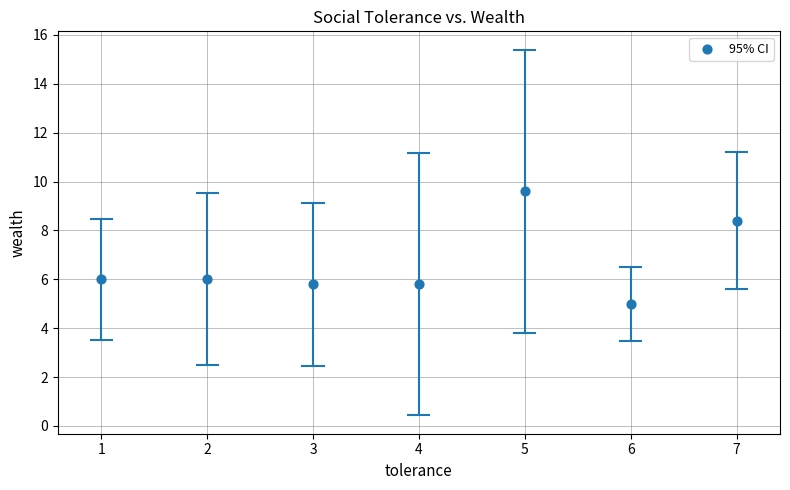

What is the average Y value?

6.7